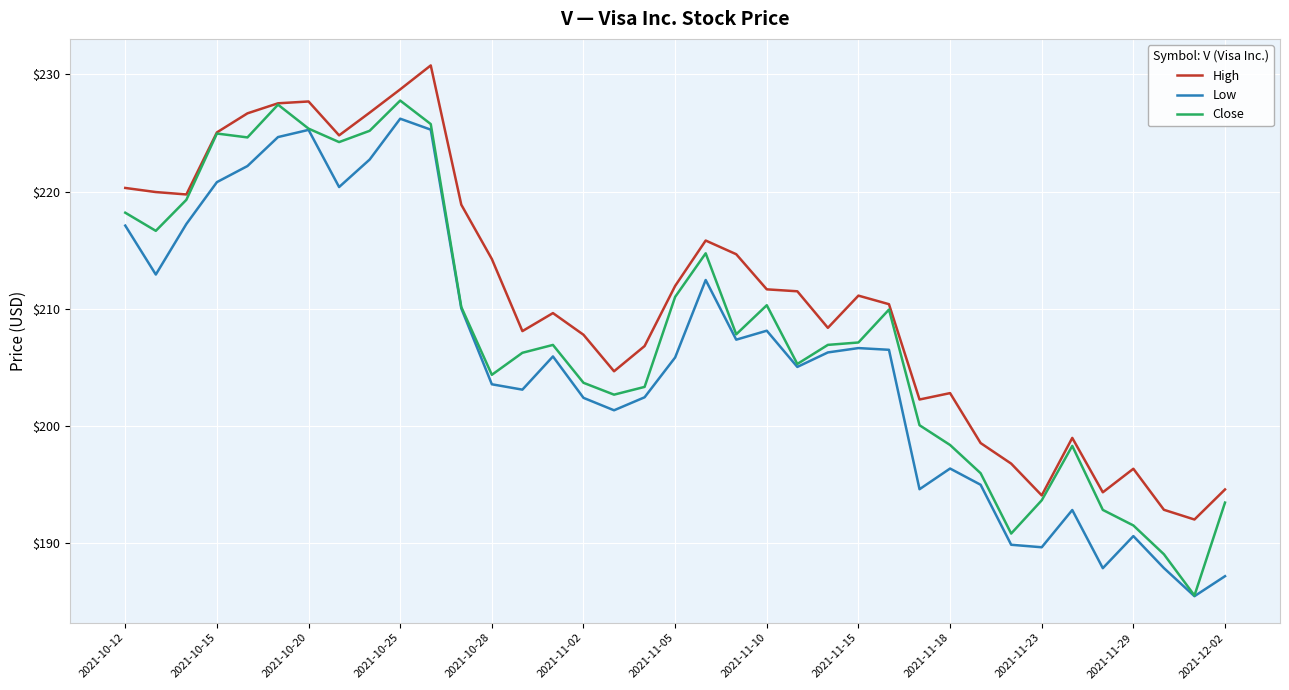

At how many categories does at least one series exceed 218?

12